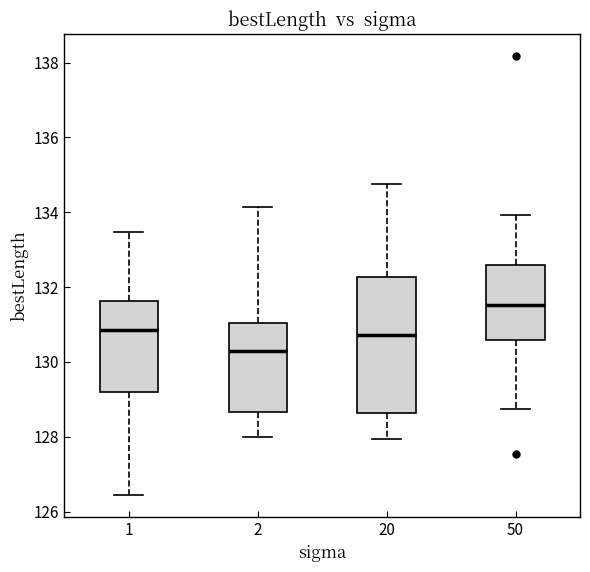

Where does the upper whisker of the box at x = 20 end on the y-axis? The values are not printed on the chart, so give them approximately, as read against the axis.

134.8